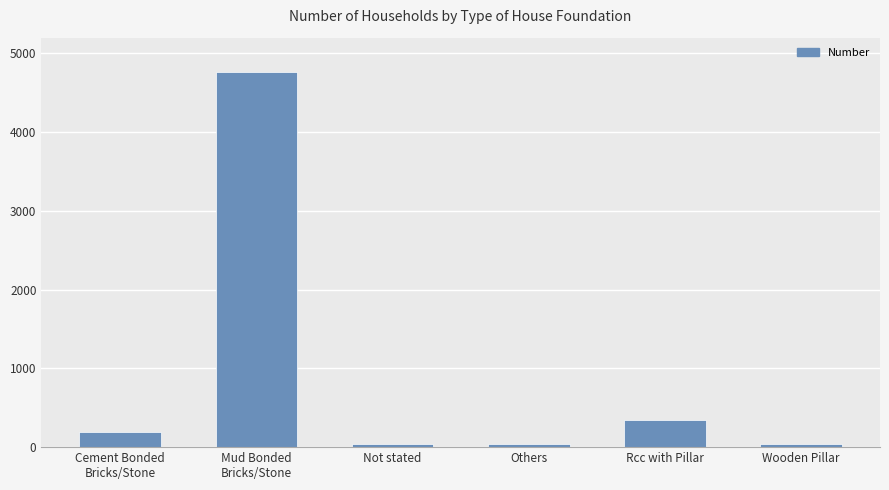

Which has a higher value, Mud Bonded
Bricks/Stone or Cement Bonded
Bricks/Stone?

Mud Bonded
Bricks/Stone